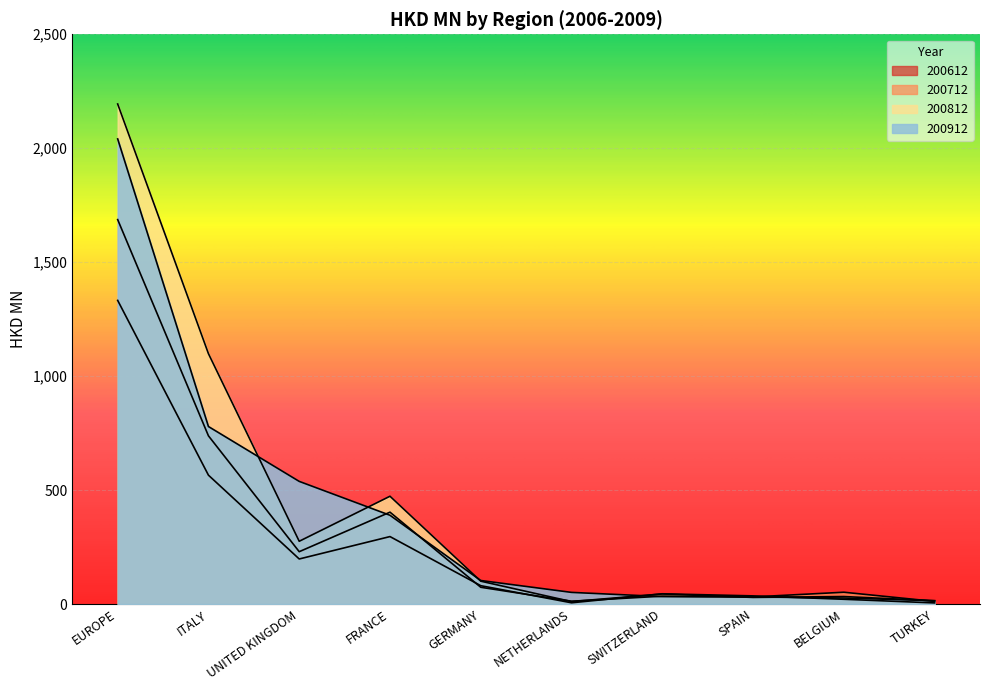

Which category has the lowest value in the 200812 series?

NETHERLANDS